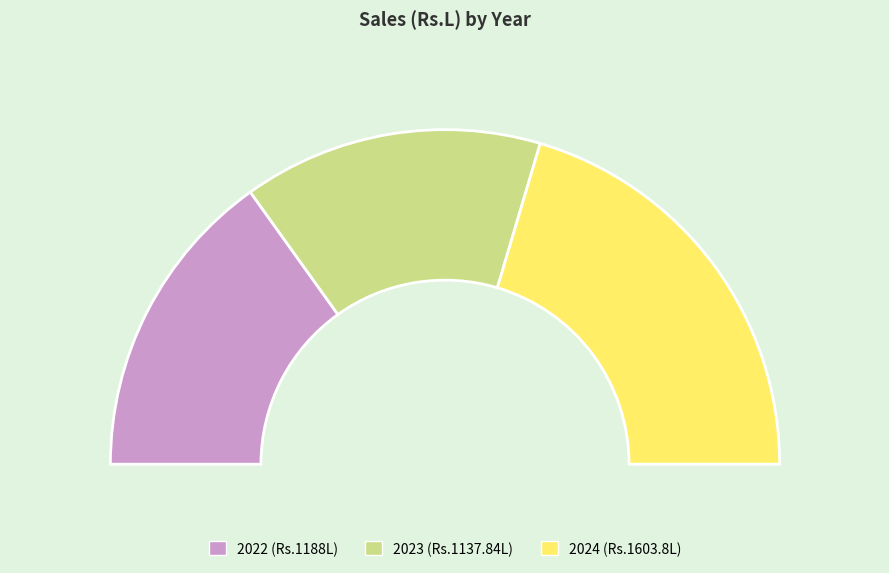

Rank the categories by value from lowest to highest.

2023, 2022, 2024